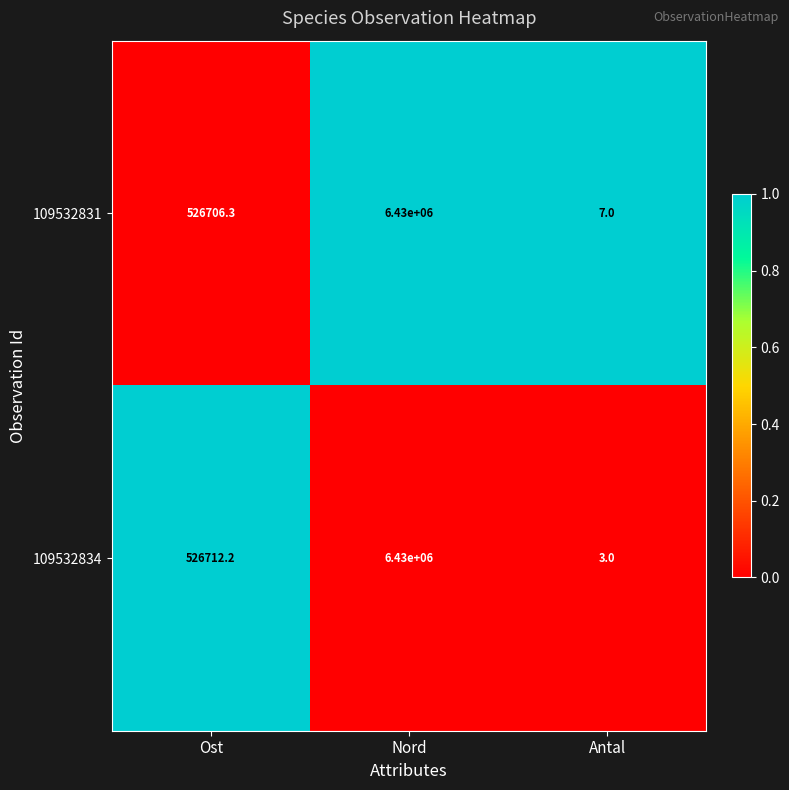

Rank the categories by 109532834 value from lowest to highest.

Antal, Ost, Nord